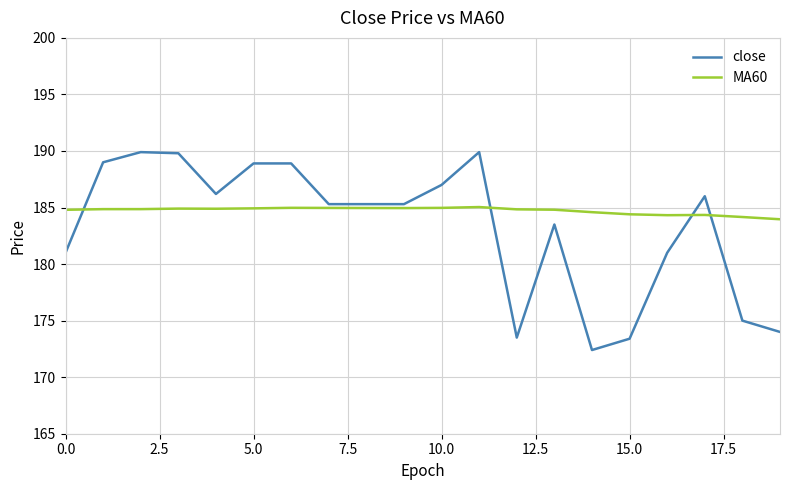

What is the sum of all MA60 values?

3694.5